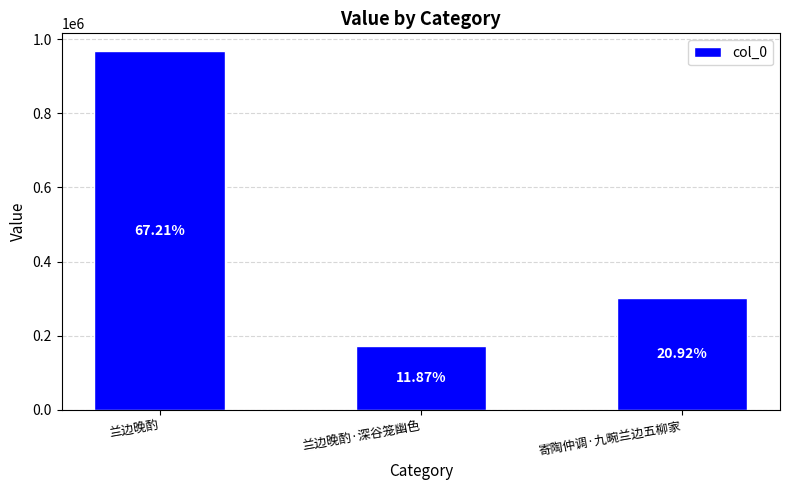

Where does the data first go above 301137?

兰边晚酌